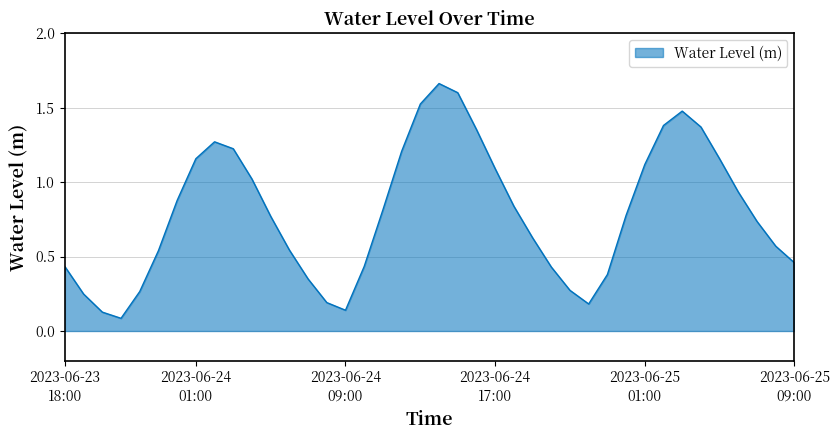

What is the value of the 25th point from the left?

0.8